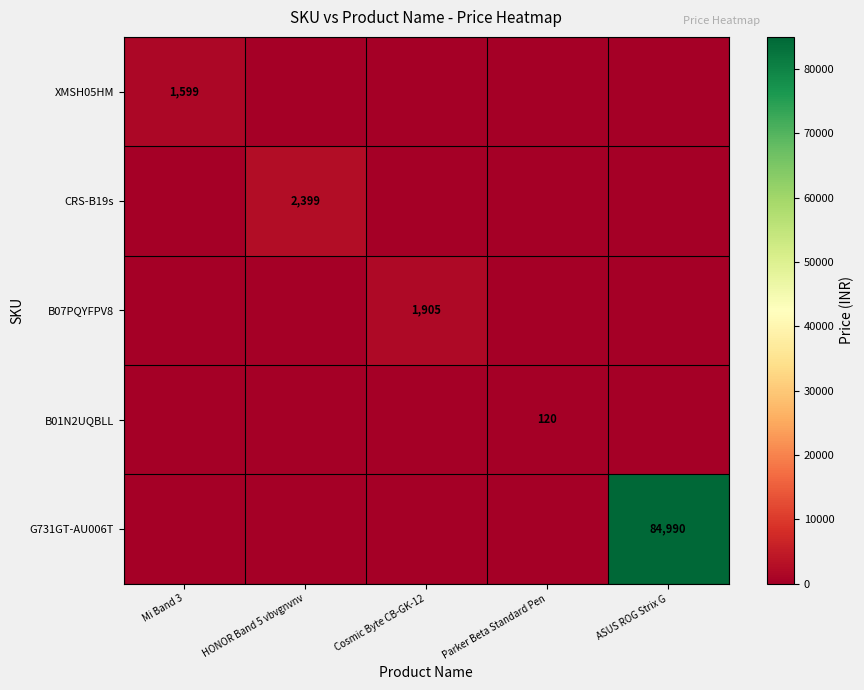

Which category has the highest value across all series?

ASUS ROG Strix G